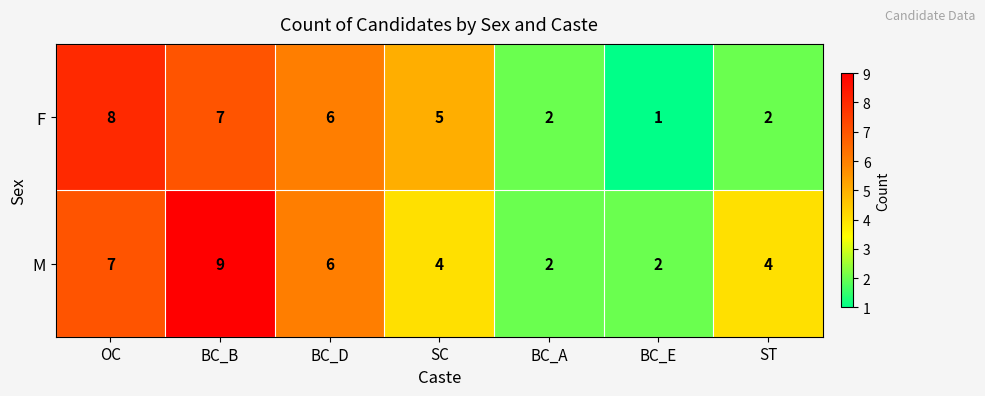

At which label does M first exceed 4?

OC